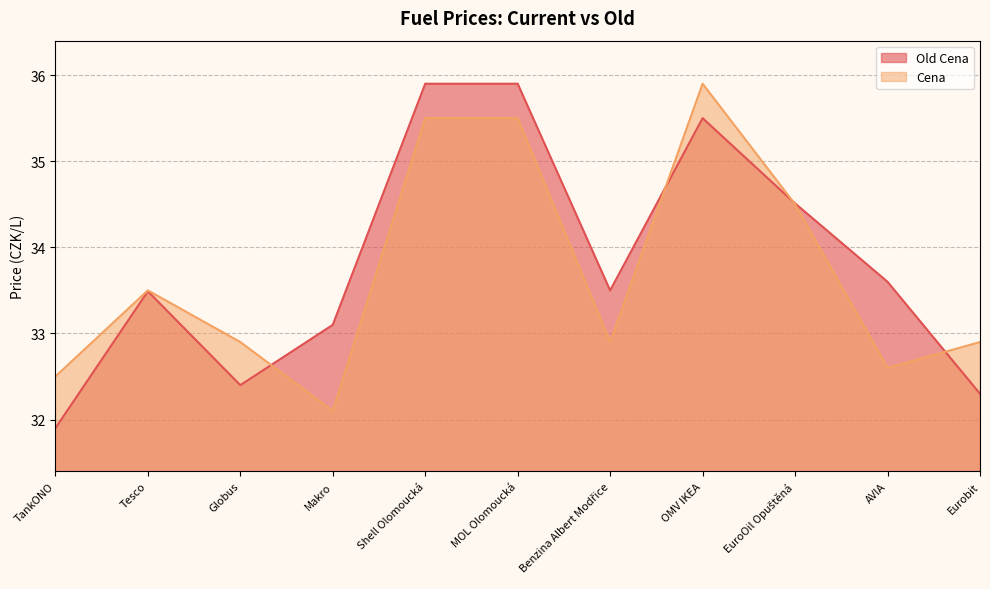

Rank the series by their average value, from highest to lowest.

Old Cena, Cena